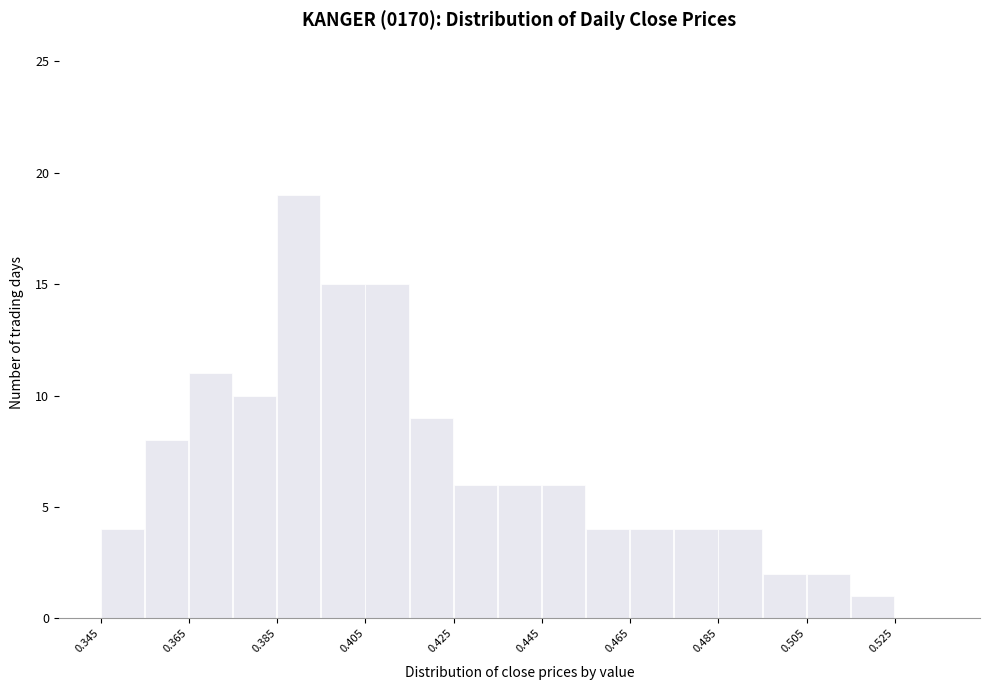

Which range on the x-axis has the tallest bar?

0.385 to 0.395